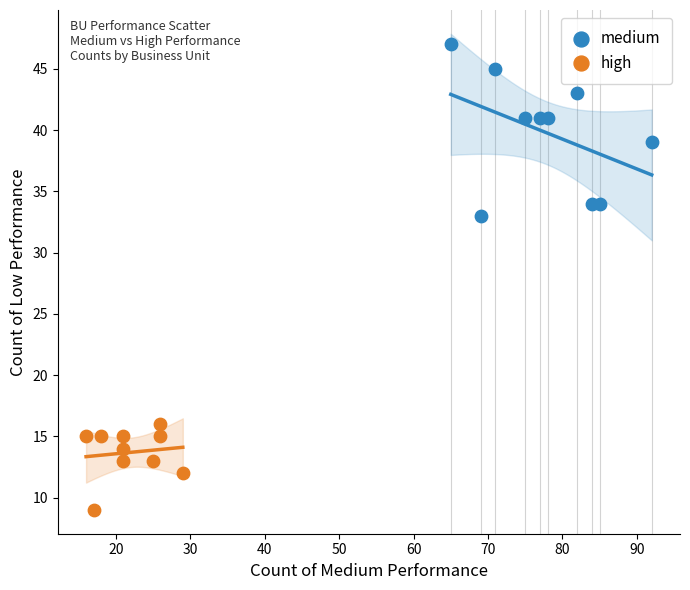

Which series has the widest spread of Y values?

medium